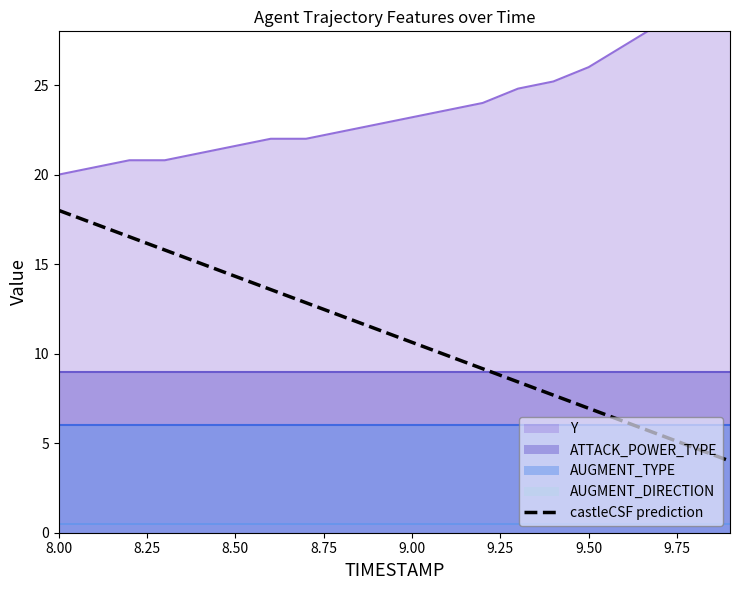

At which label does castleCSF prediction first exceed 11?

8.00